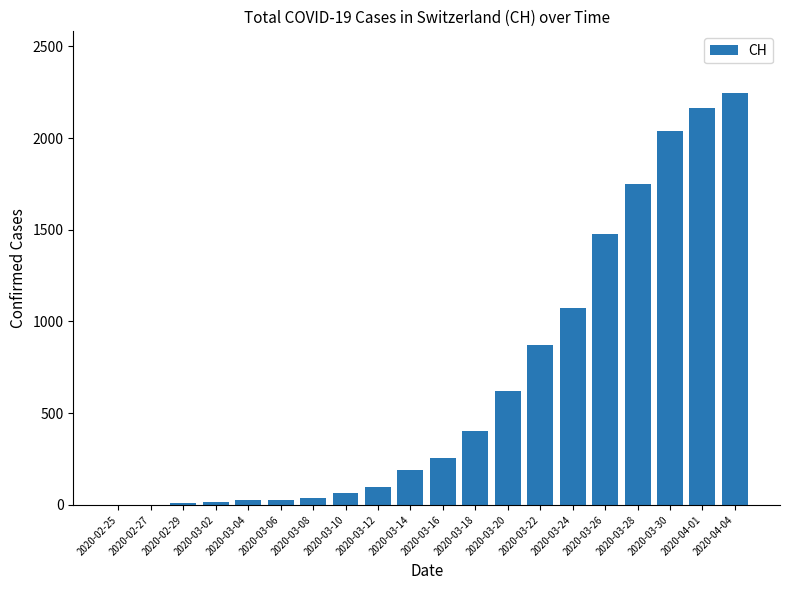

What is the sum of all values?

13383